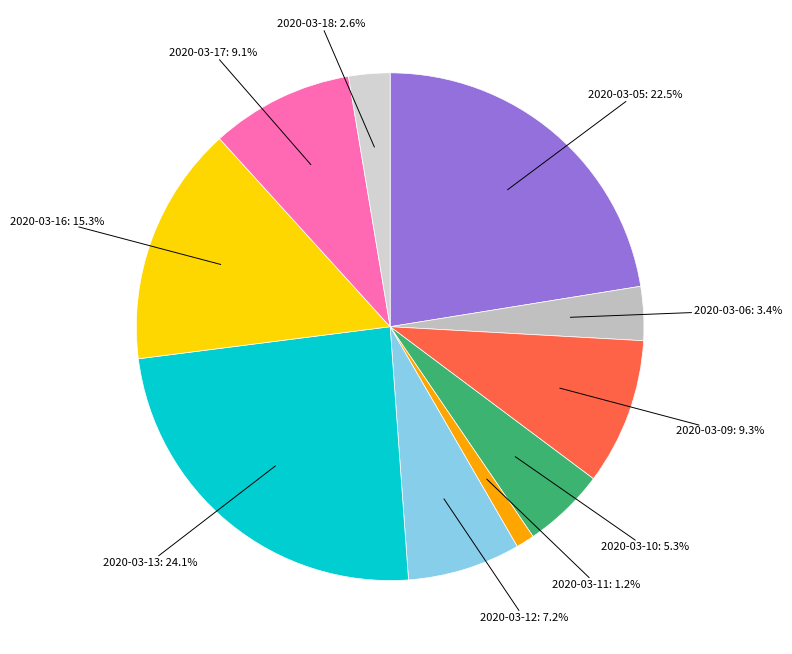

Which category has the smallest portion of the pie?

2020-03-11